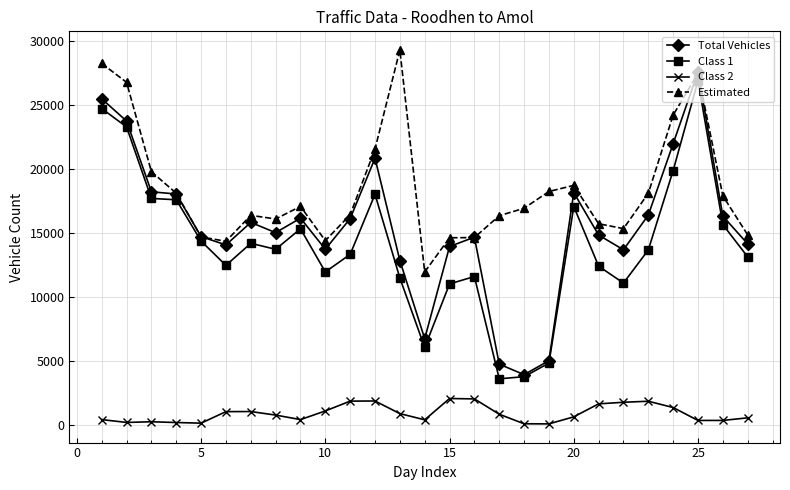

True or false: Total Vehicles has more than 0 points higher than both neighbors.

True